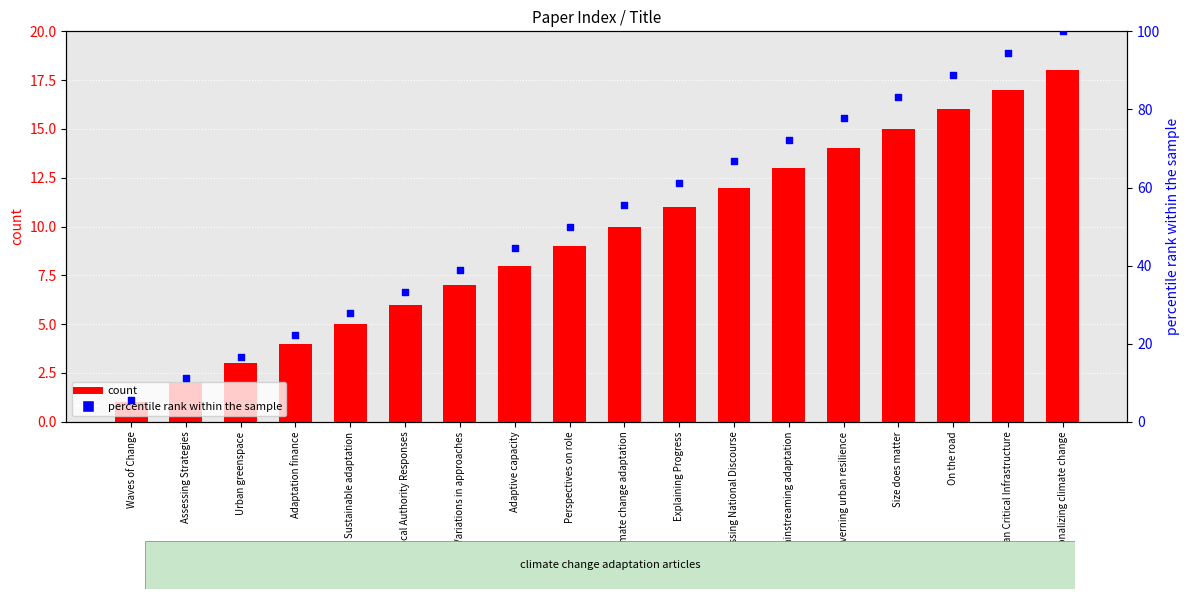

Which series reaches the maximum Y coordinate?

percentile rank within the sample